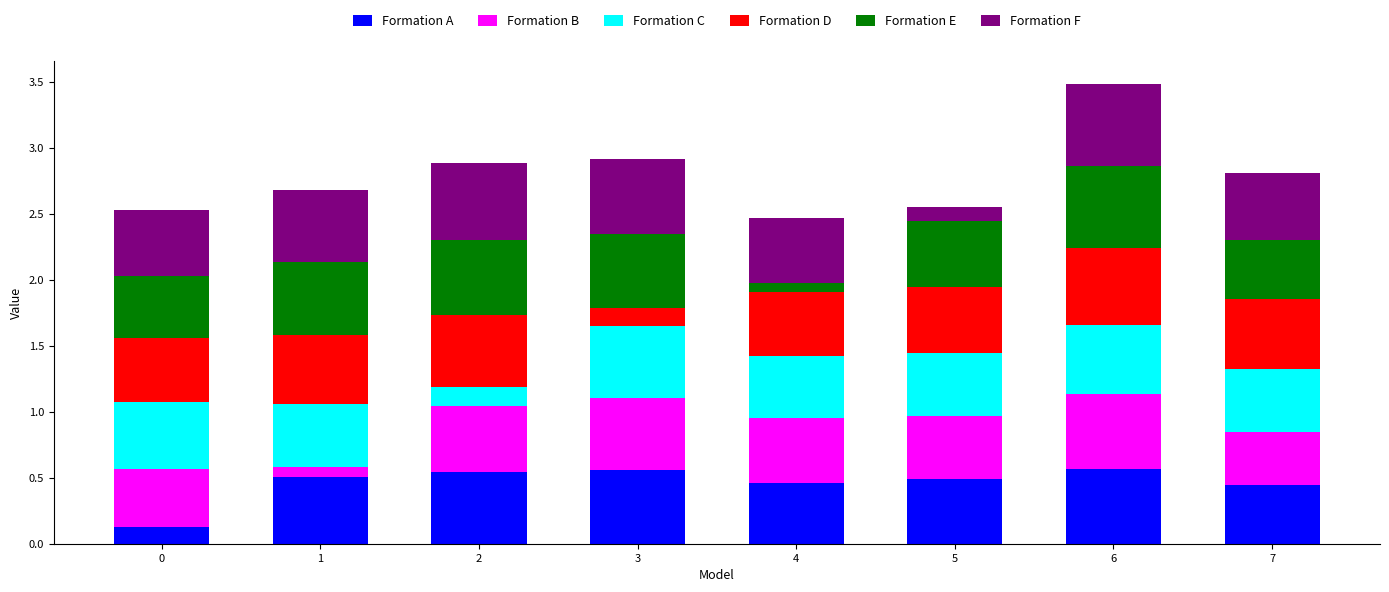

What is the total value across all series at 6?

3.5